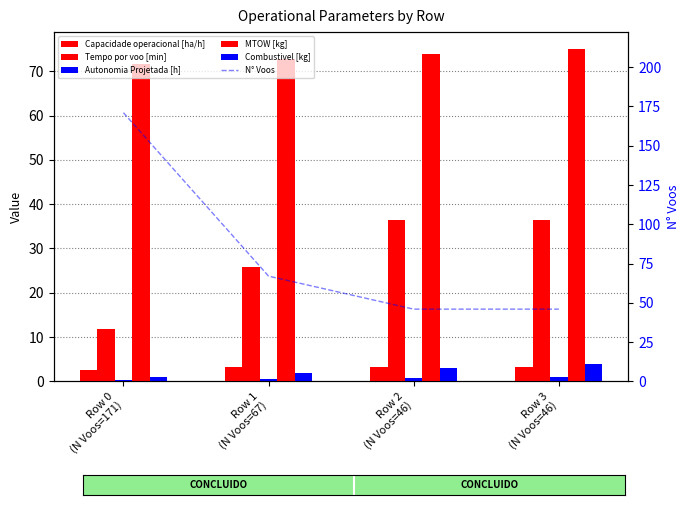

Where is MTOW [kg] nearest to the value 73?

Row 1
(N Voos=67)